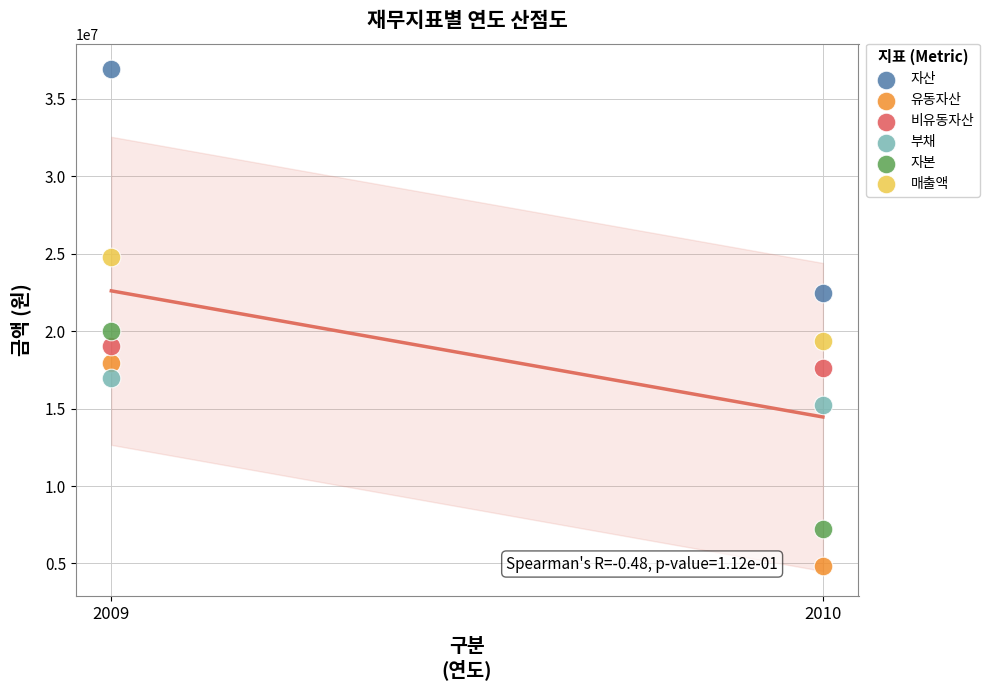

Across all series, what Y value is closest to 20894419?

19989060